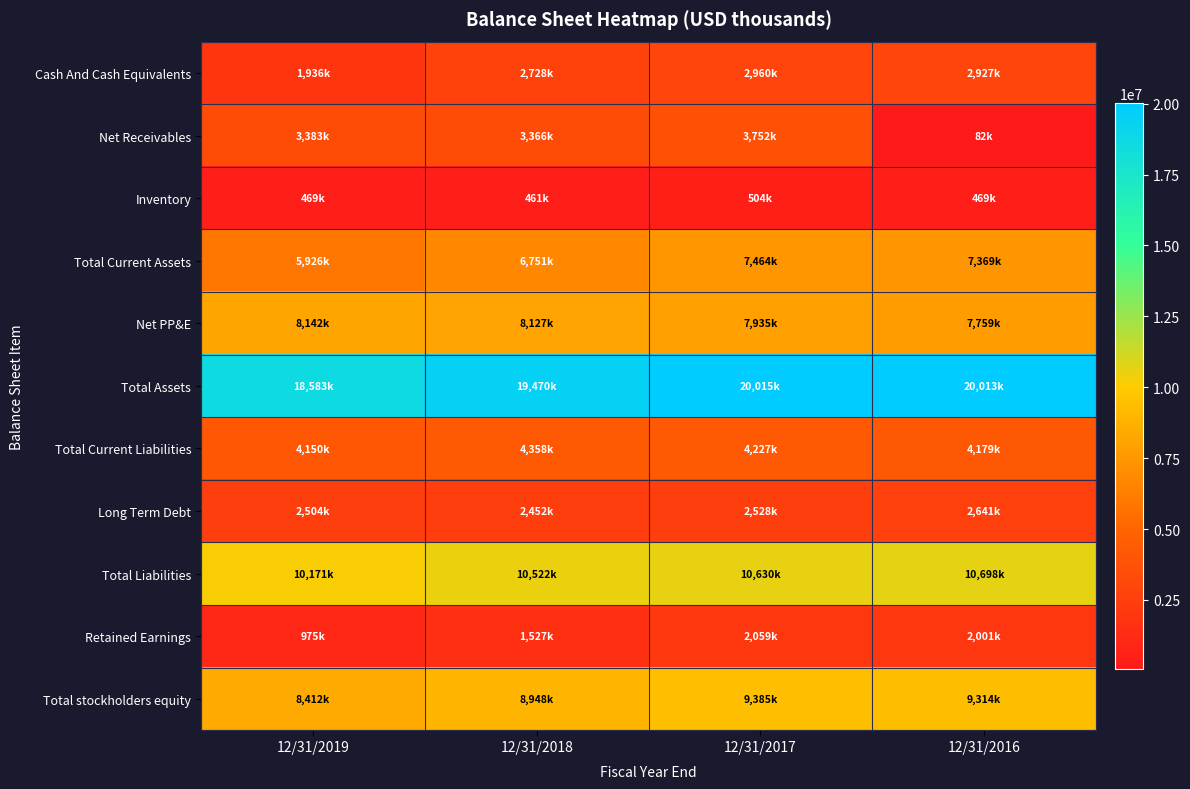

Which series has the largest range (max minus min)?

Net Receivables